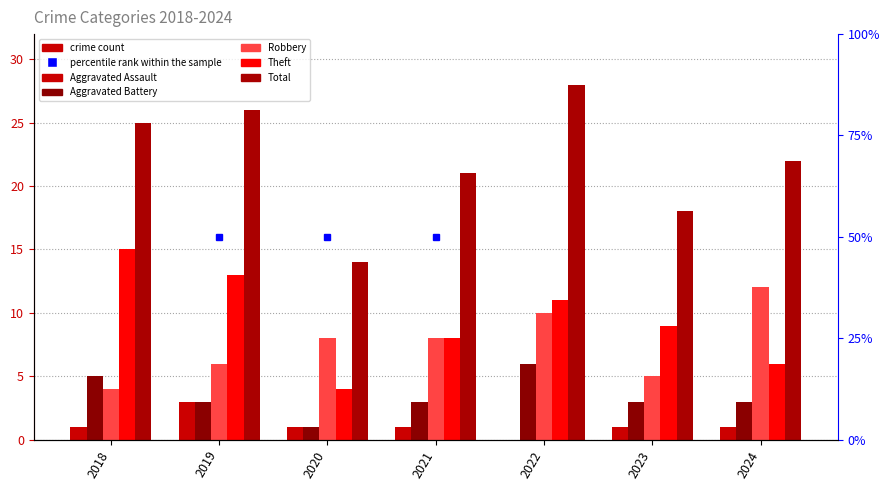

What is the value of the Total bar at the 7th from the left?

22